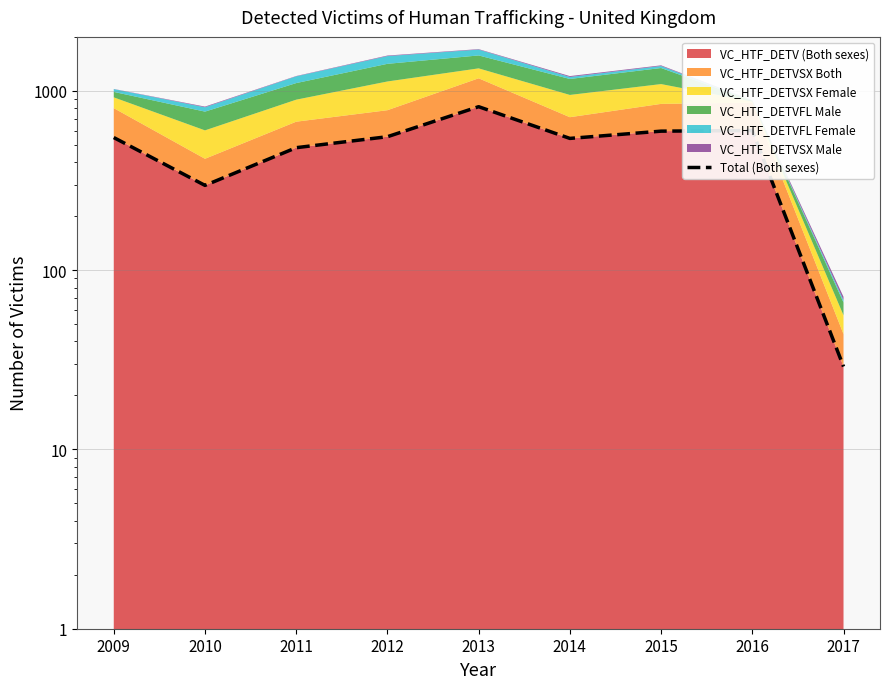

What is the change in value from 2011 to 2016?

+119